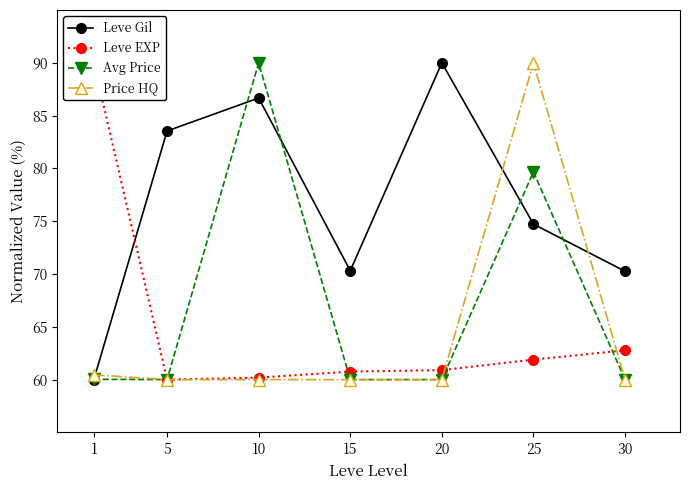

What value does the Leve Gil series have at 1?

60.0